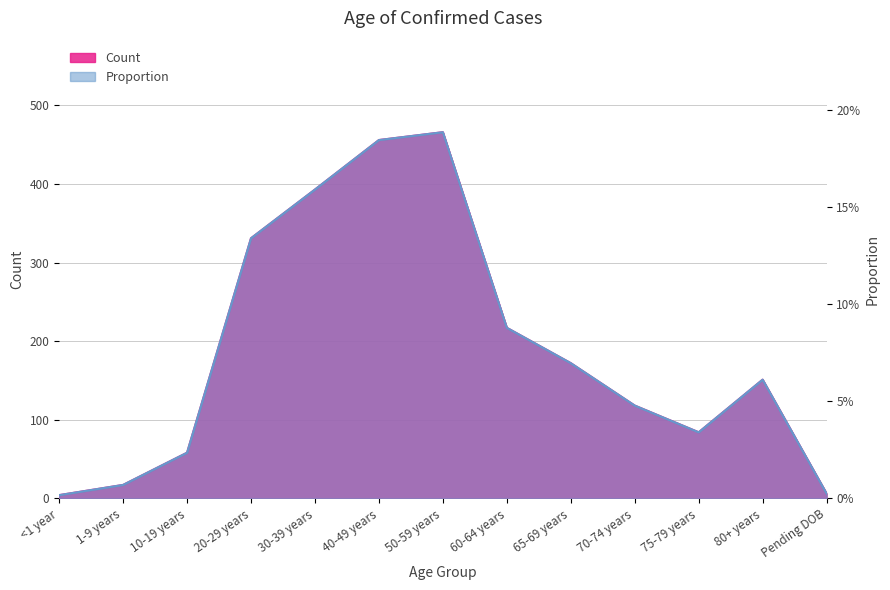

Which category has the highest value in the Count series?

50-59 years